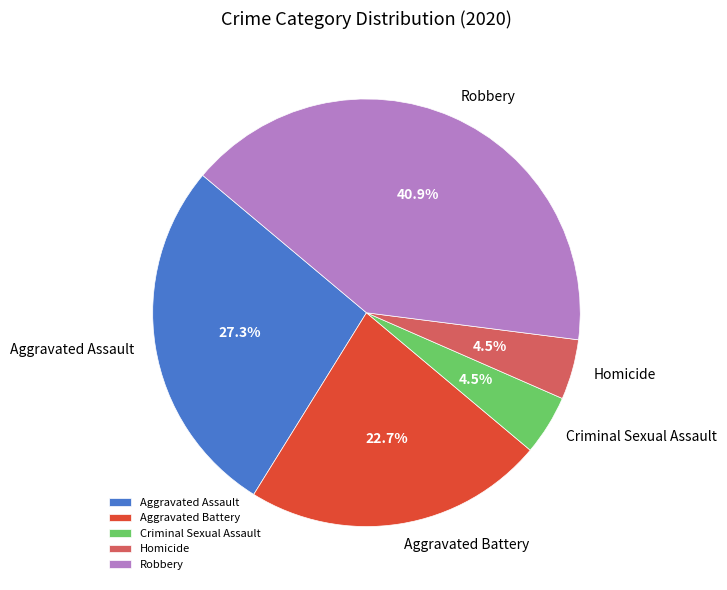

What portion of the pie excludes Homicide?

95.5%